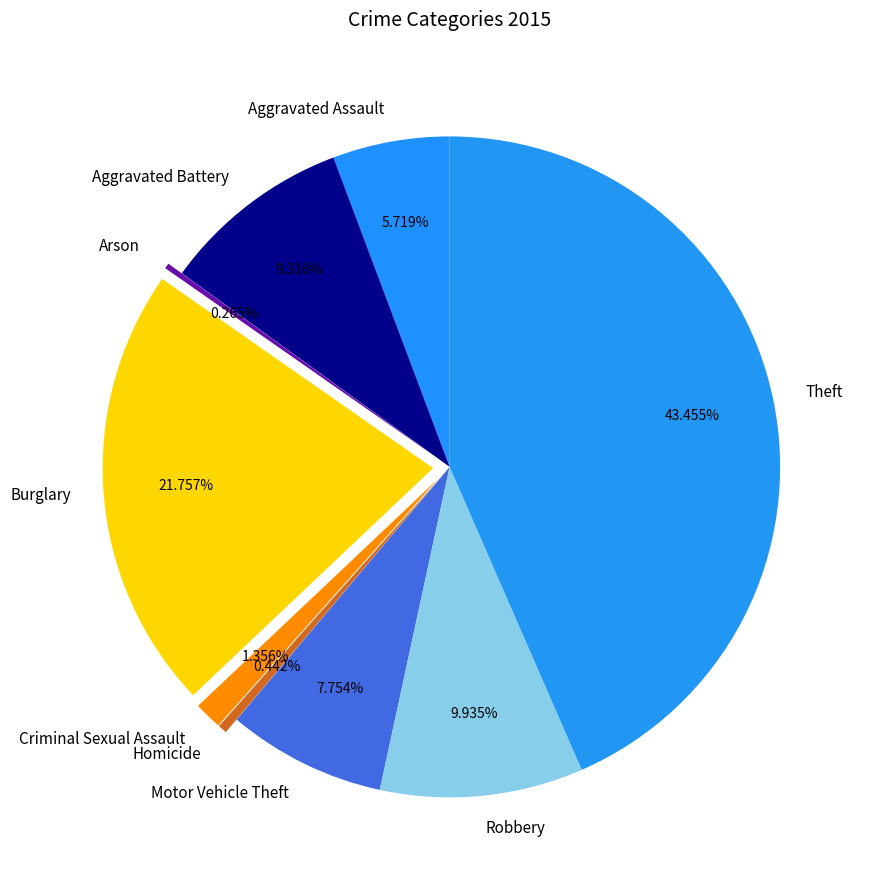

Does any single category account for the majority?

No